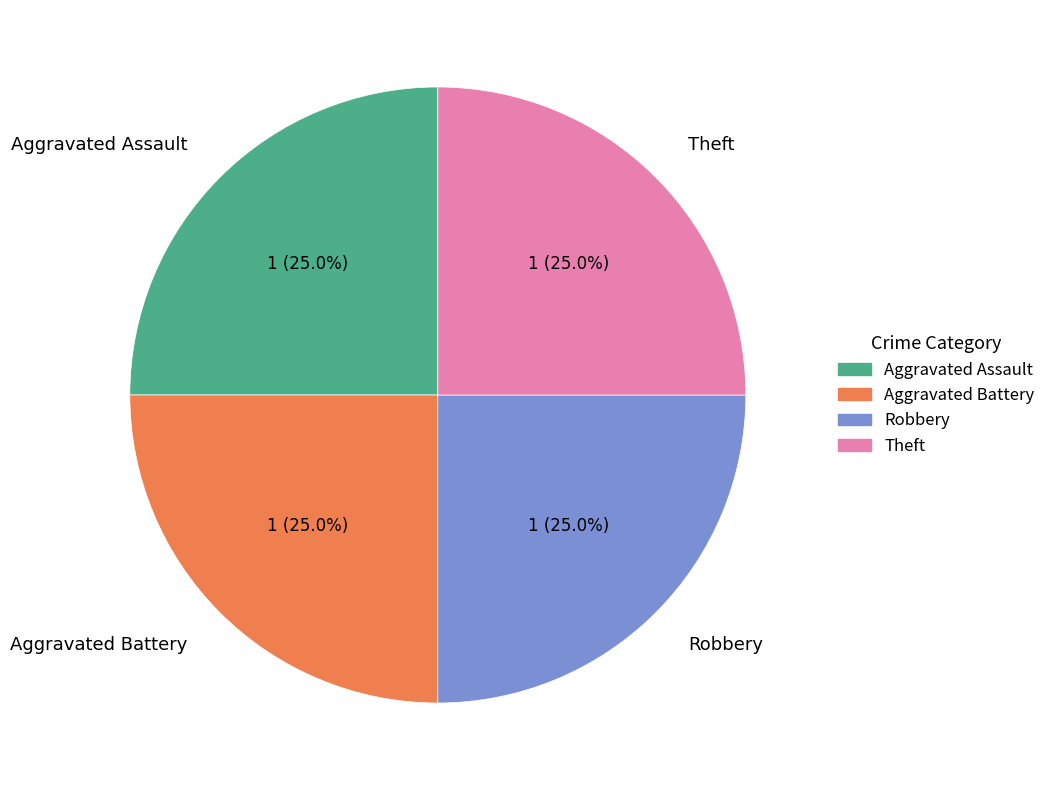

Is Robbery the majority of the pie?

No